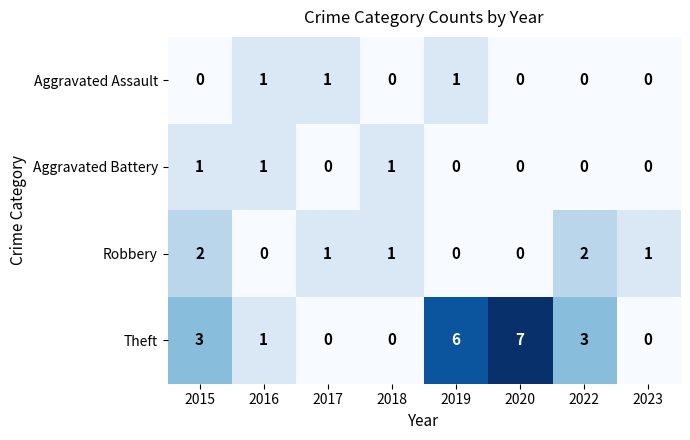

What is the greatest value displayed?

7